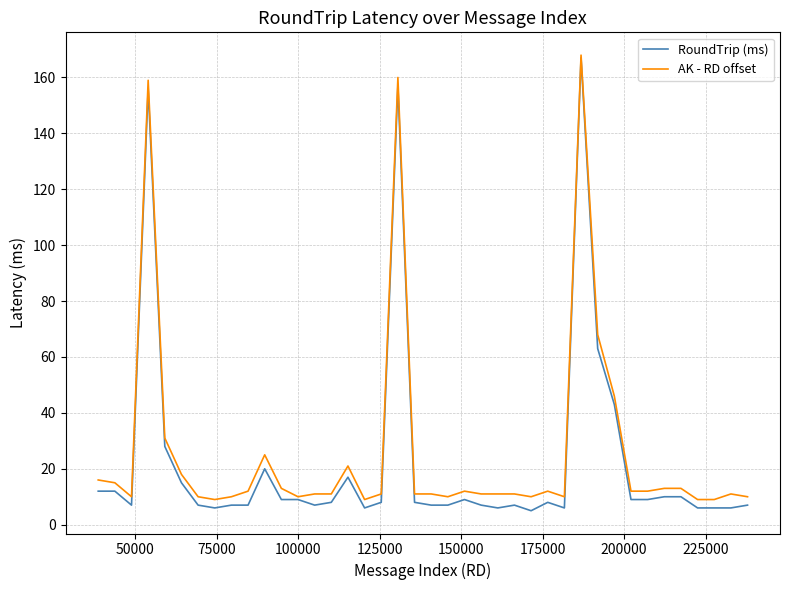

Which series has the widest spread of values?

RoundTrip (ms)